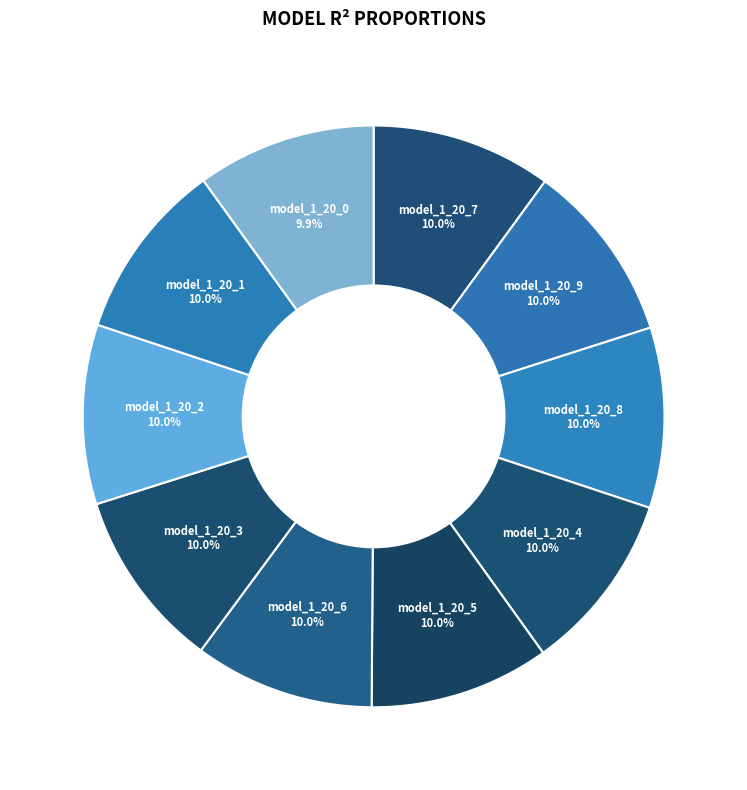

Count the number of slices in the pie.

10